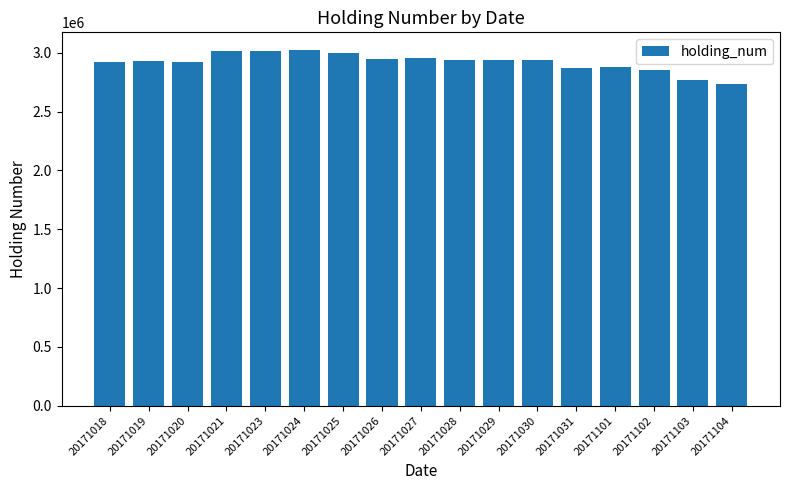

What is the sum of all values?

49636000